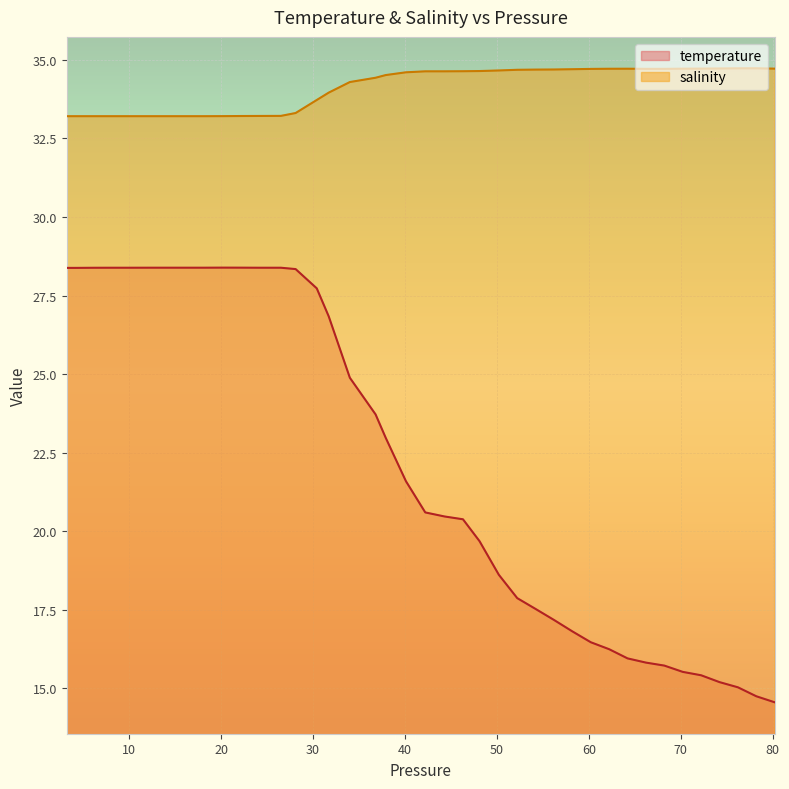

Where is the first local maximum for temperature?

20.209999